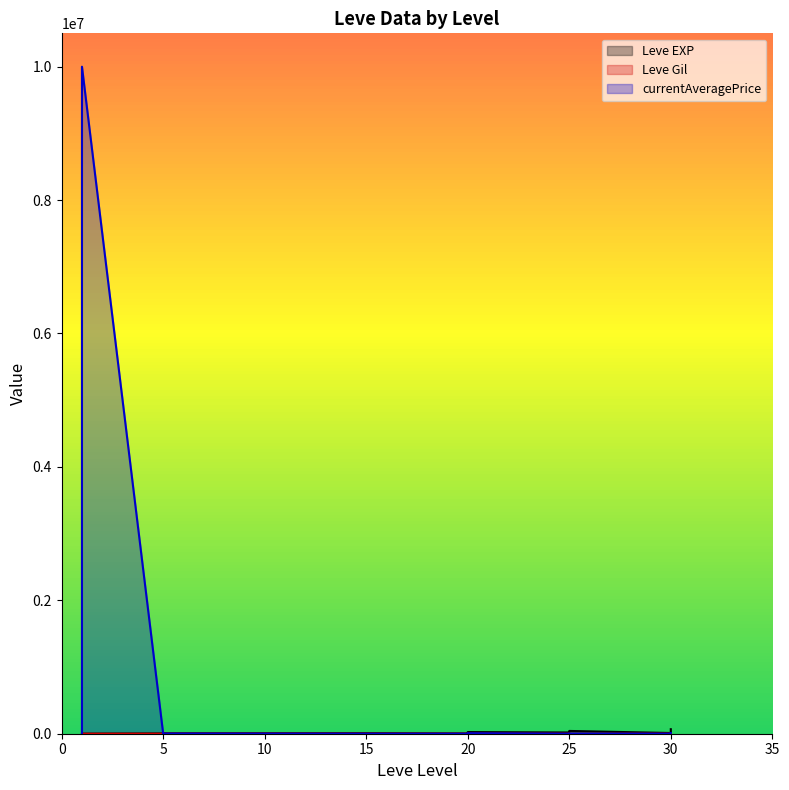

At which category is the sum across all series the highest?

1